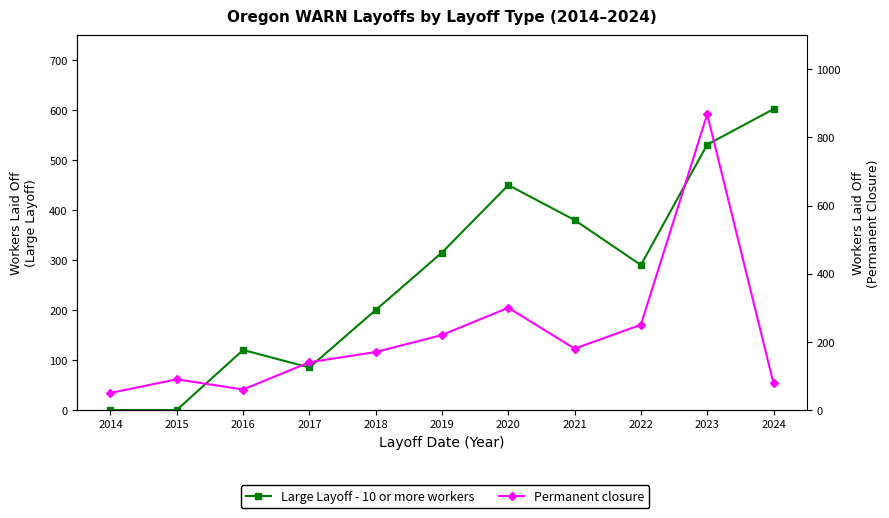

At 2016, list the series in order from smallest to largest.

Permanent closure, Large Layoff - 10 or more workers